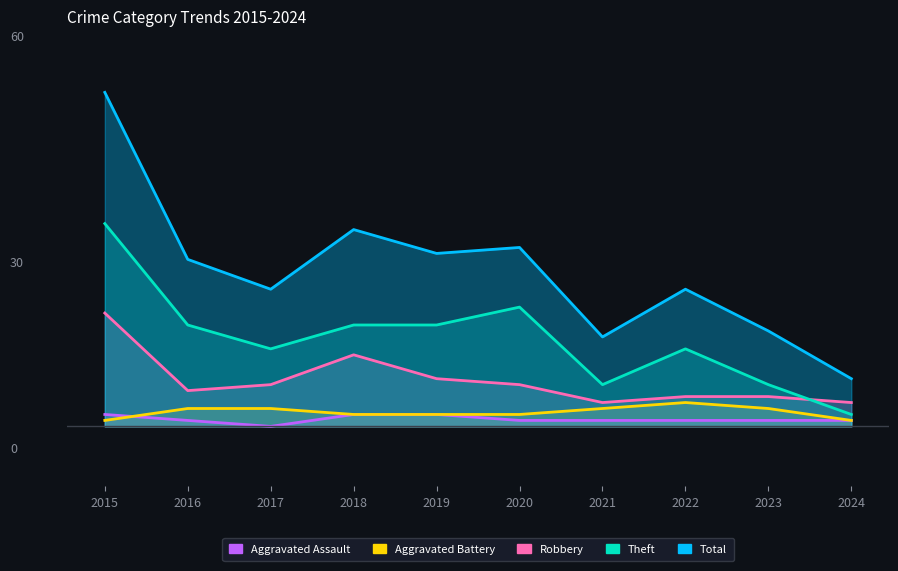

The Robbery series shows 6 at 2016. True or false?

True